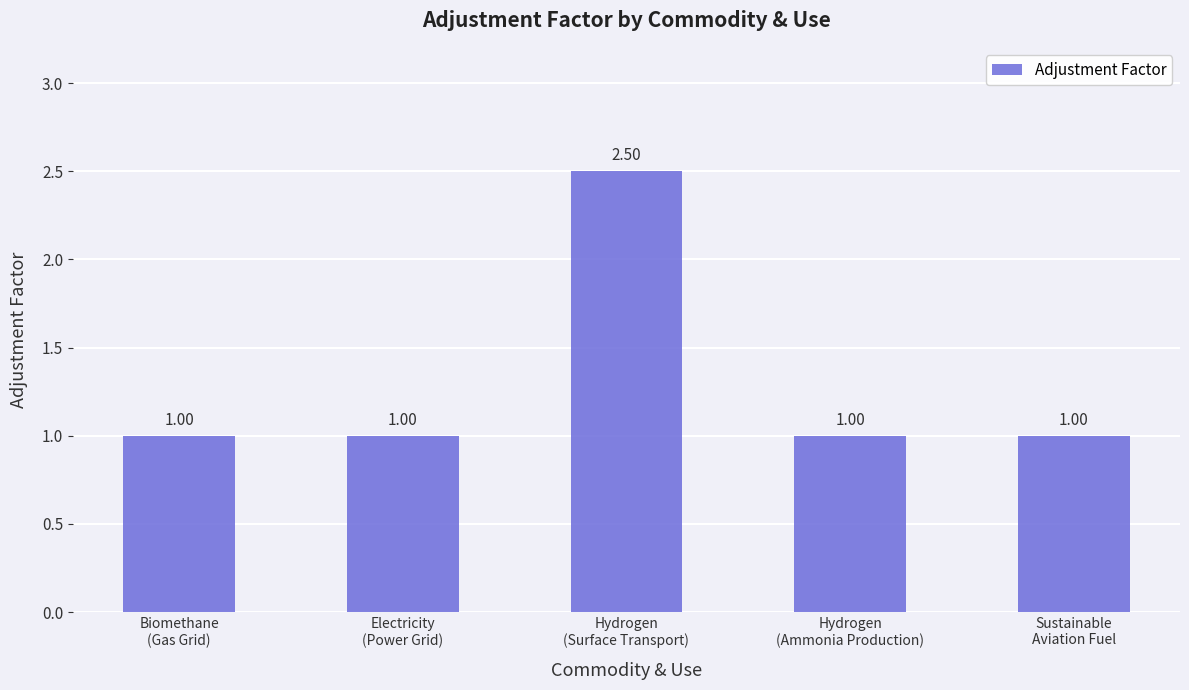

At which category does the chart reach its peak across all series?

Hydrogen
(Surface Transport)